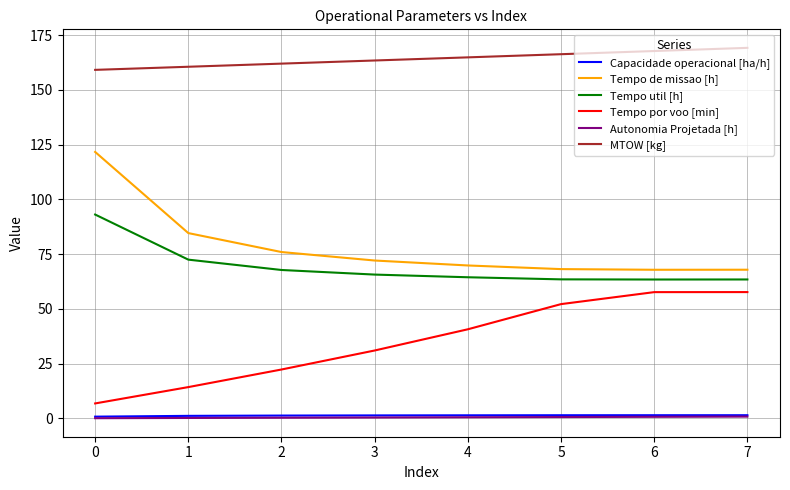

What is the spread (max minus min) of values at 0?

159.0